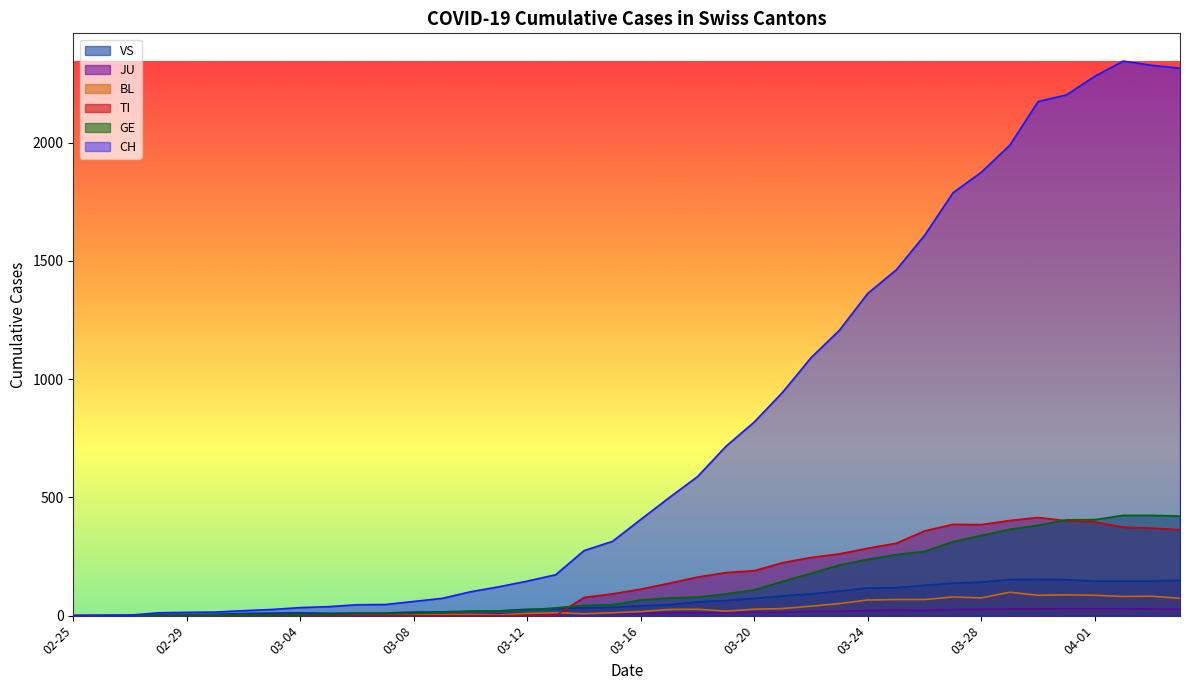

What position from the left is 2020-03-05?

10